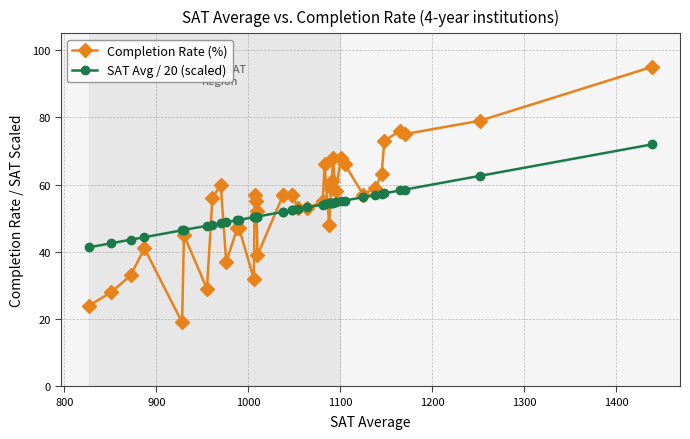

How many times do SAT Avg / 20 (scaled) and Completion Rate (%) cross each other?

9